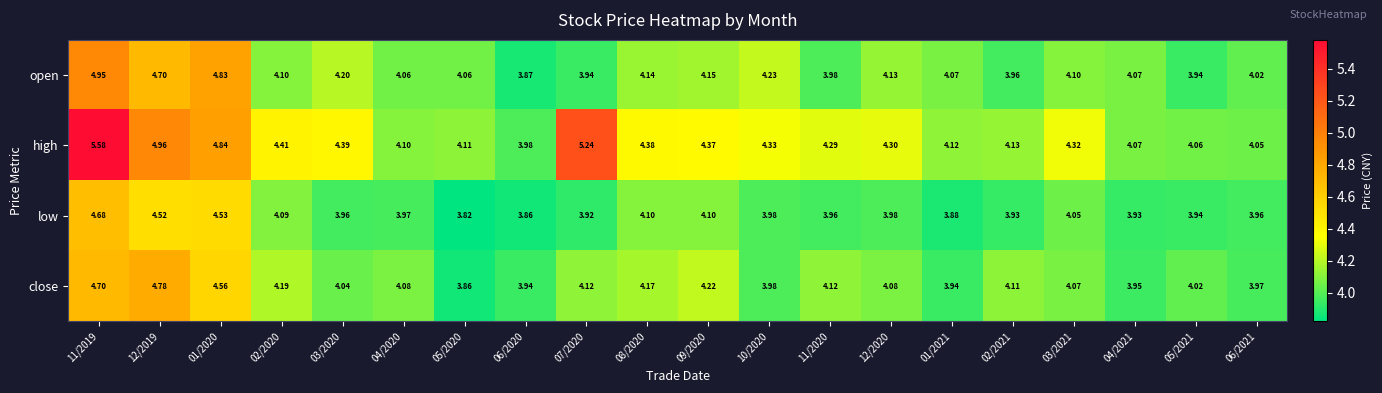

List the series in order of their peak value, lowest first.

low, close, open, high